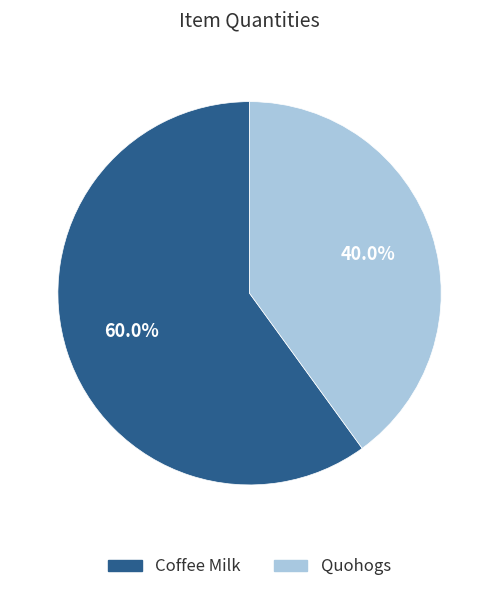

To the nearest percent, what portion does Quohogs represent?

40%